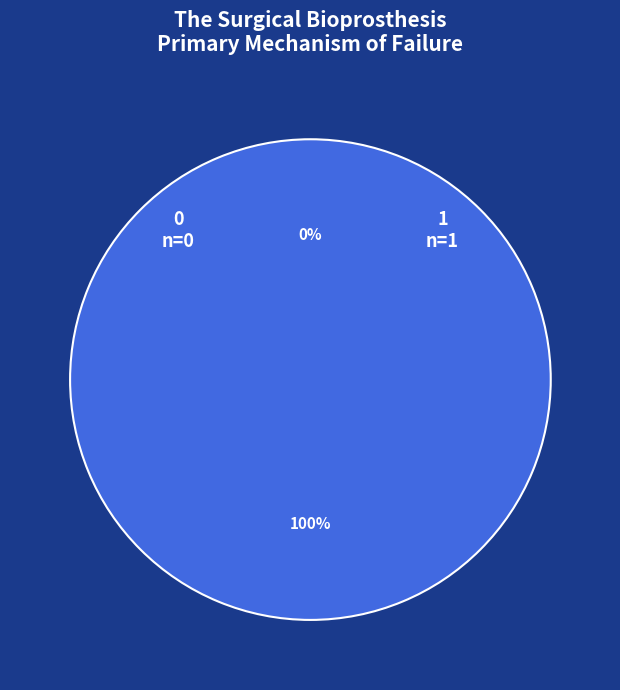

What percentage is NOT represented by 0?

100.0%